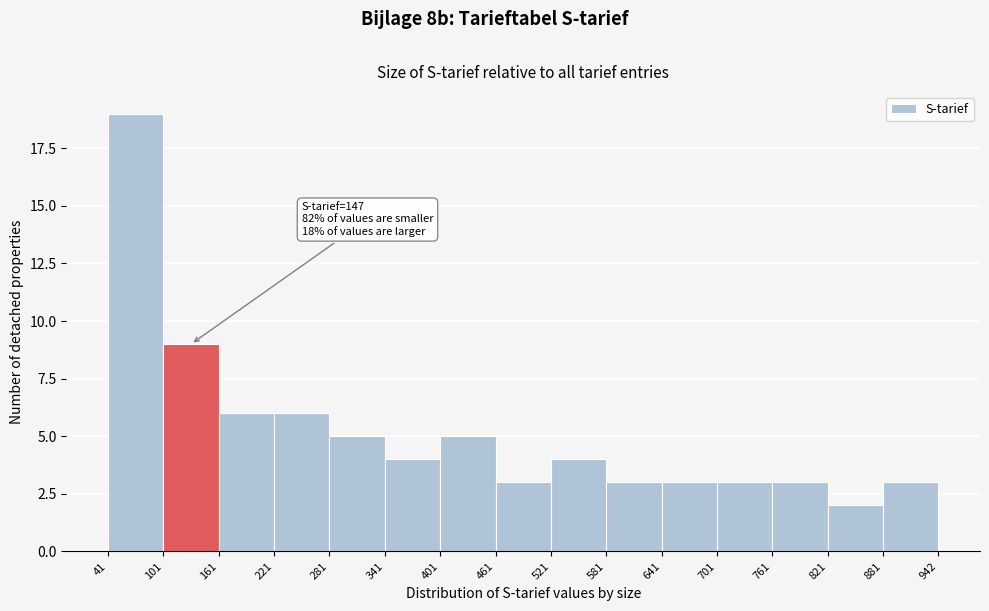

Over which range of the x-axis is the bar tallest?

41 to 101